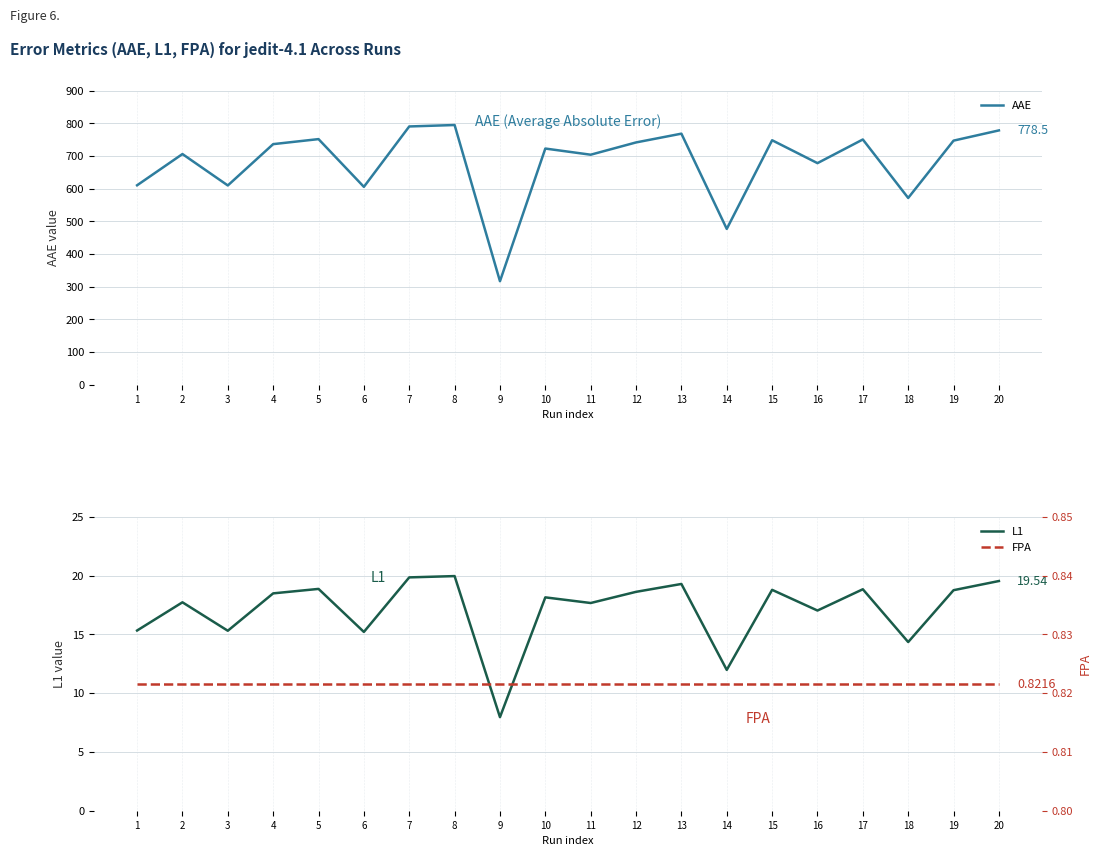

At which category is the sum across all series the highest?

8